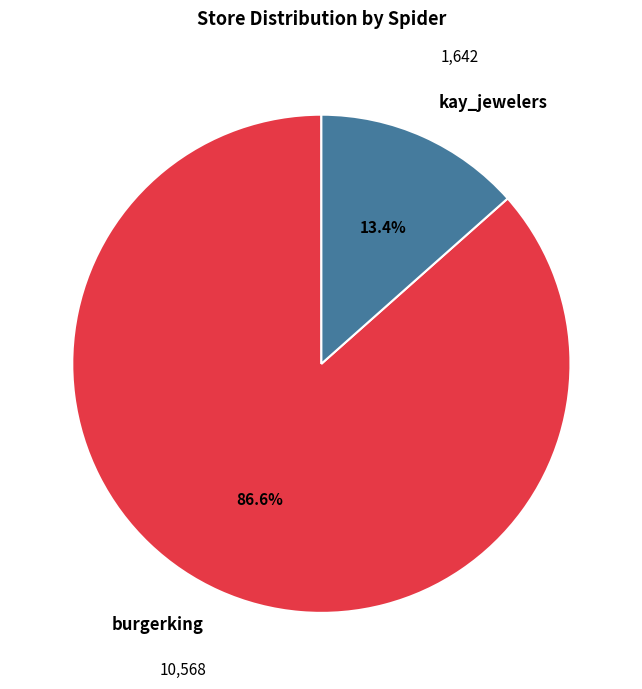

Is there any slice that represents more than half of the pie?

Yes